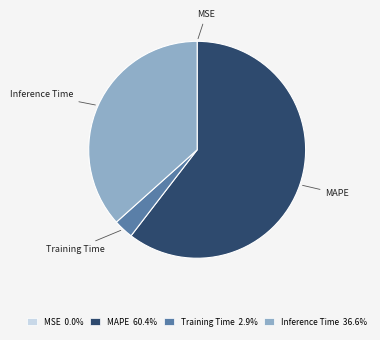

Is there any slice that represents more than half of the pie?

Yes